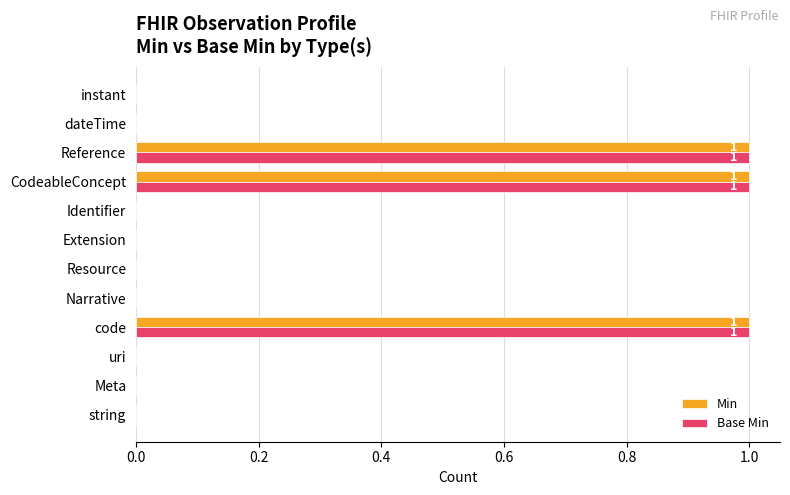

Is the value of Base Min at dateTime greater than the value of Min at CodeableConcept?

No